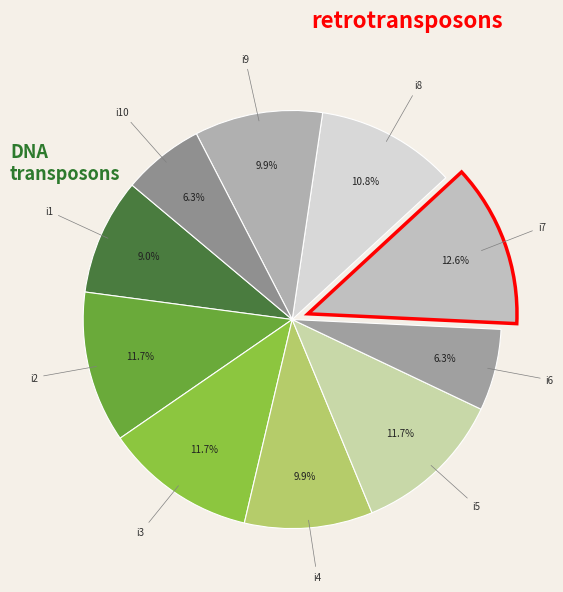

To the nearest percent, what is the difference between the i10 and i9 slice percentages?

4%